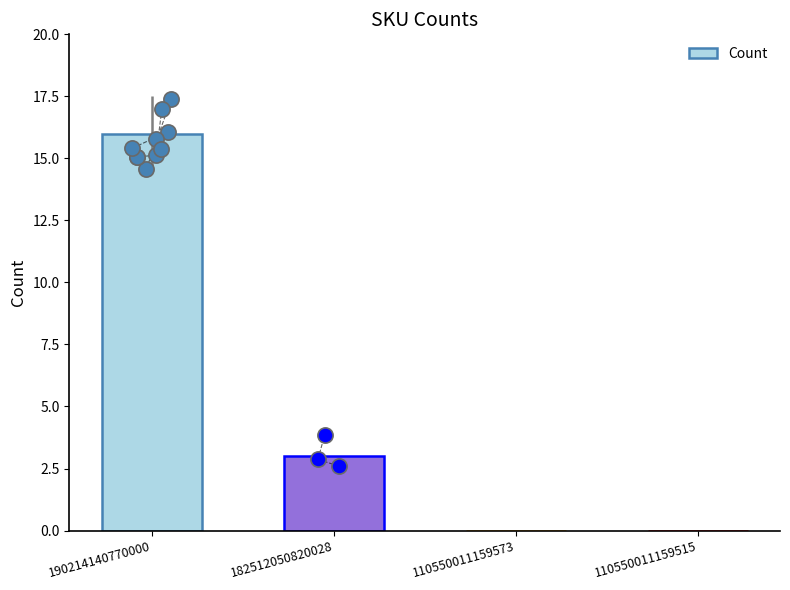

Which has a higher value, 190214140770000 or 182512050820028?

190214140770000